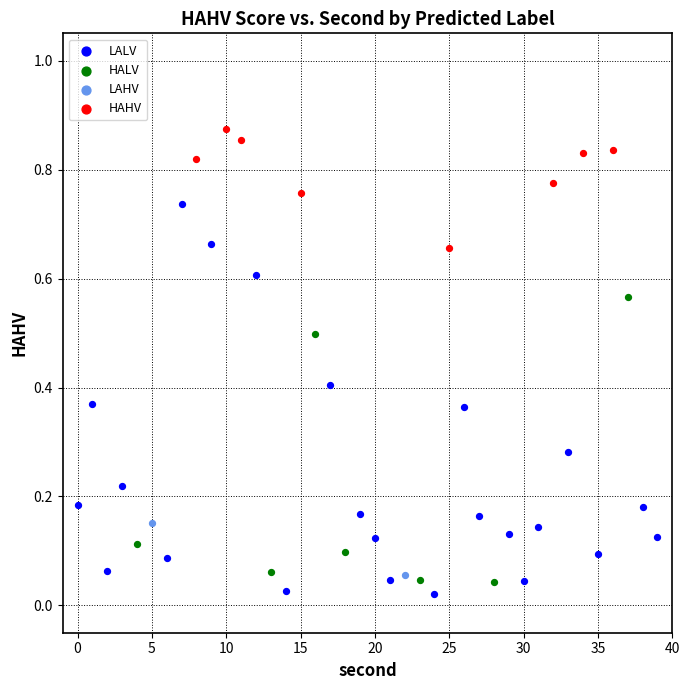

Which series contains the lowest Y value?

LALV